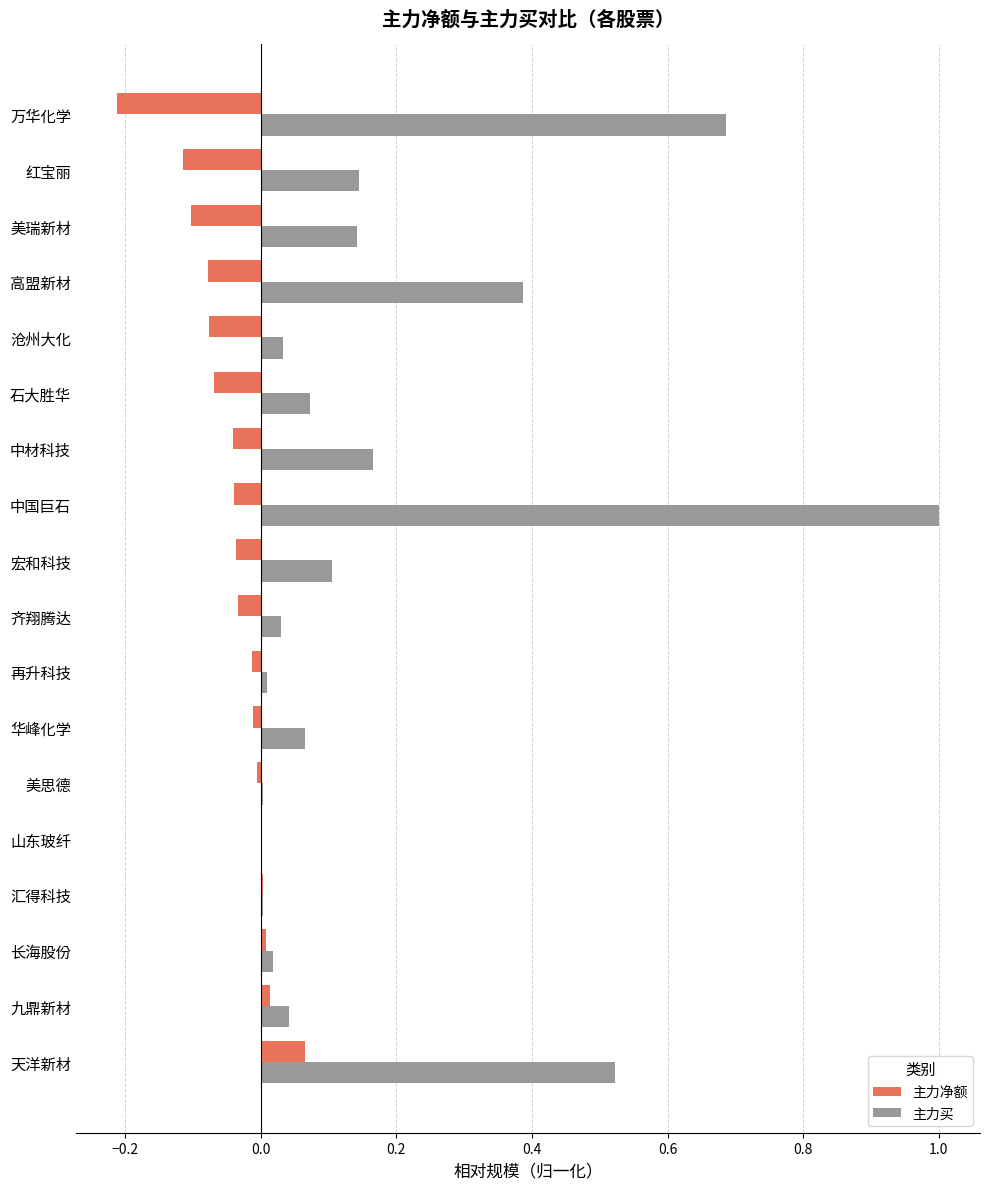

The 主力净额 series shows -0.1 at 高盟新材. True or false?

True